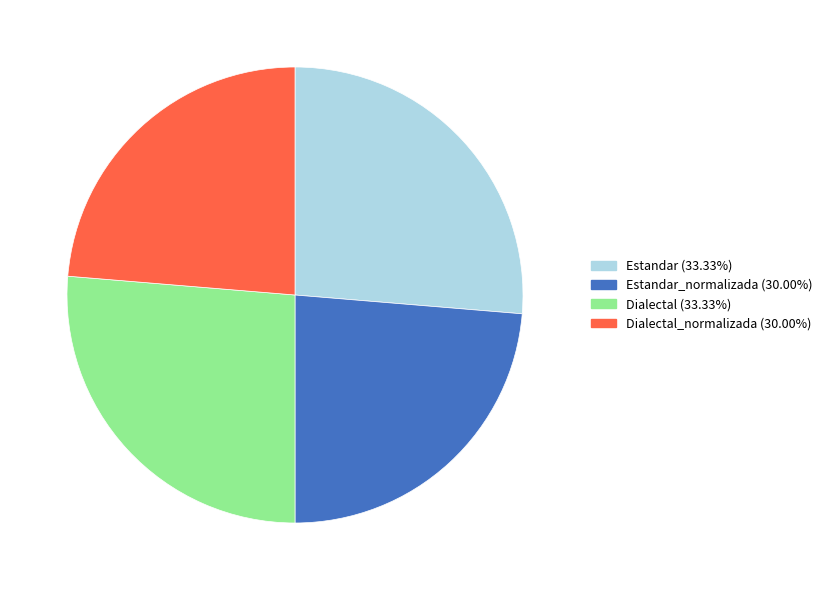

Is there any slice that represents more than half of the pie?

No